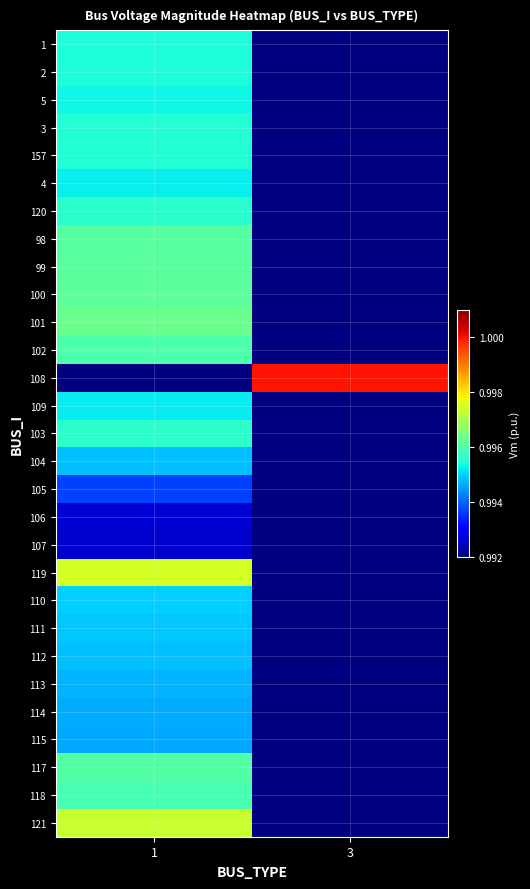

How many data points does each series have?

2